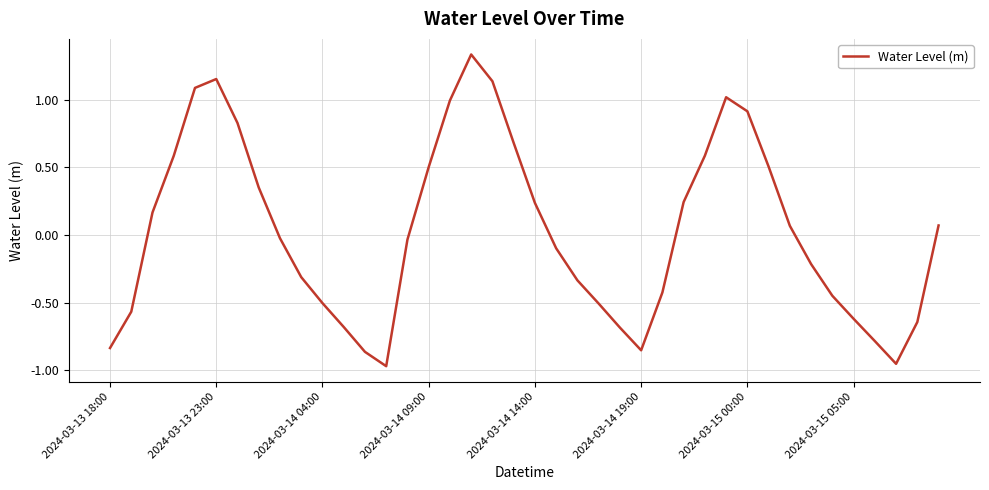

True or false: the data shows -1.4 at 2024-03-13 18:00.

False